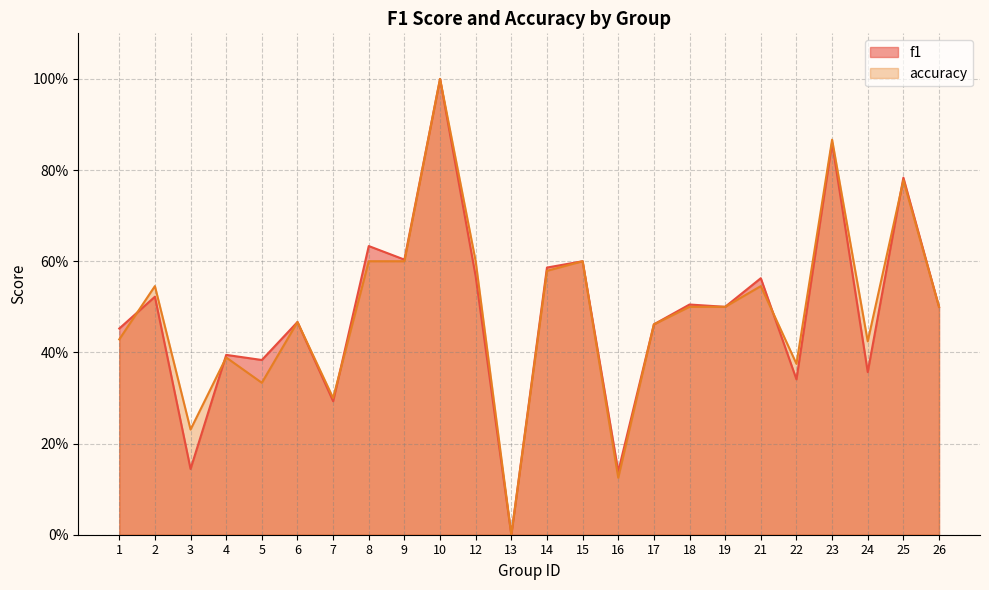

How many positive values does the f1 series have?

23